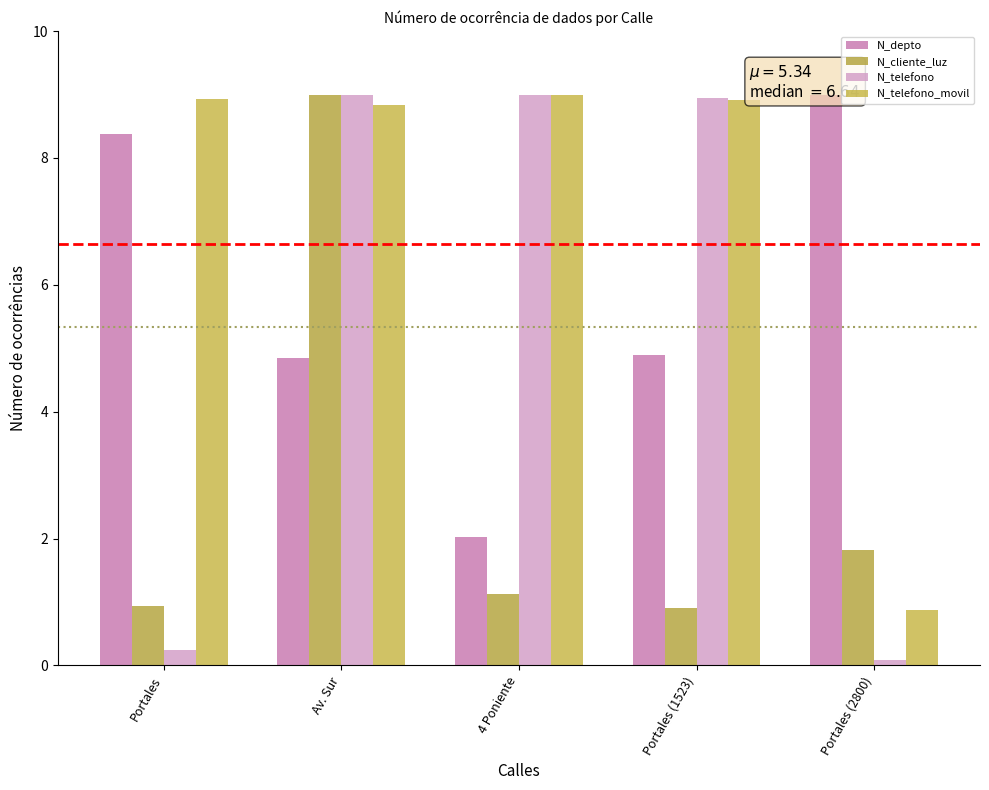

What is the difference between the N_telefono values at 4 Poniente and Portales?

8.8